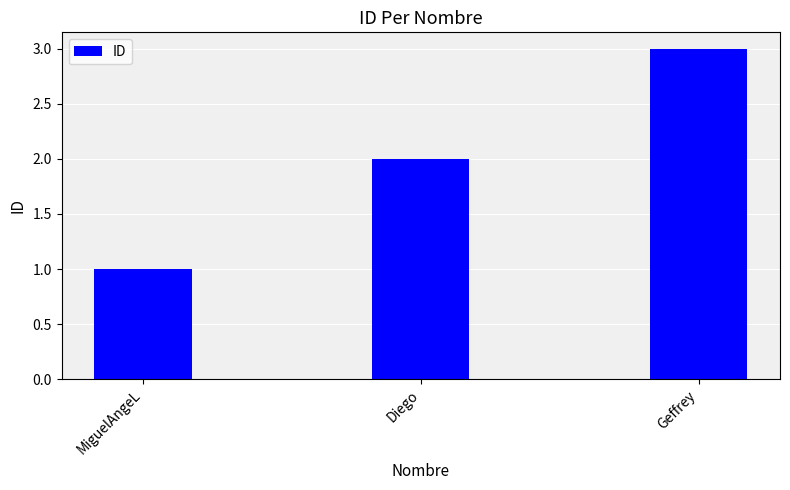

True or false: the data shows 0 at MiguelAngeL.

False